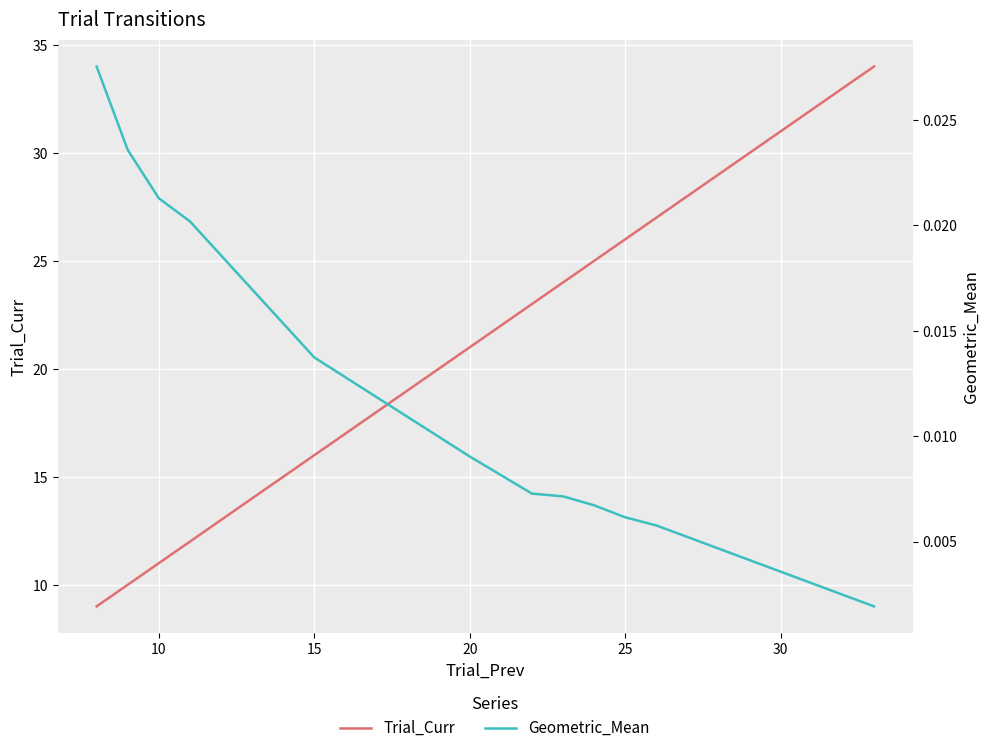

Is the value of Geometric_Mean at 7 greater than the value of Trial_Curr at 11?

No